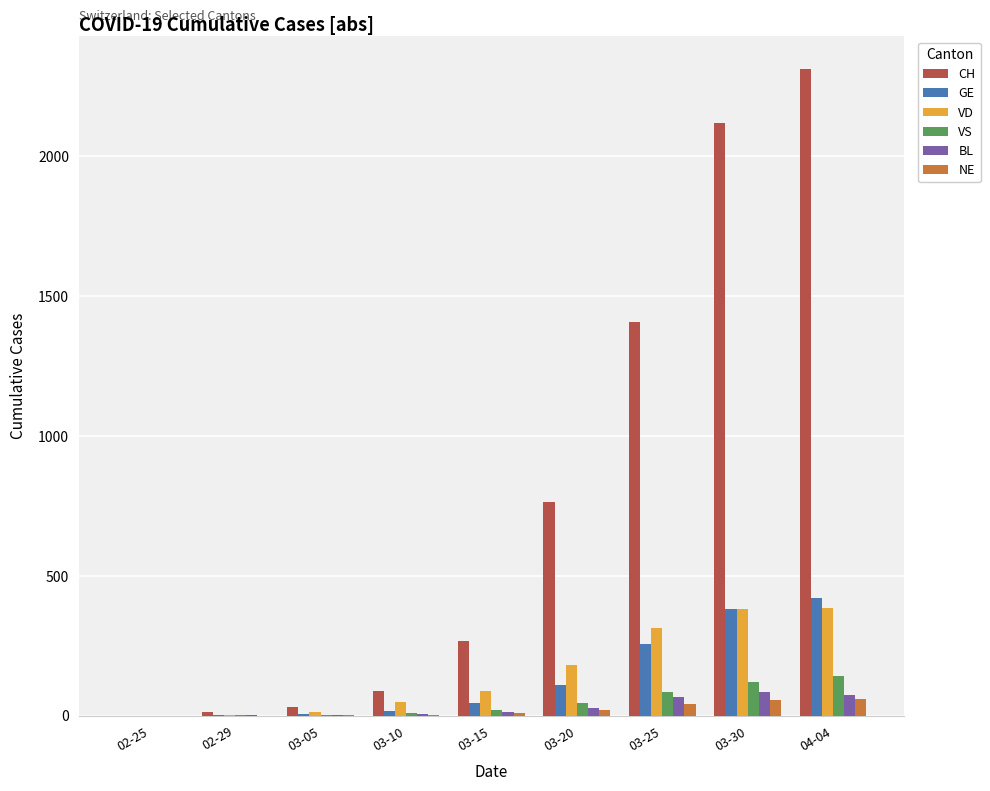

Which series has the largest total across all categories?

CH